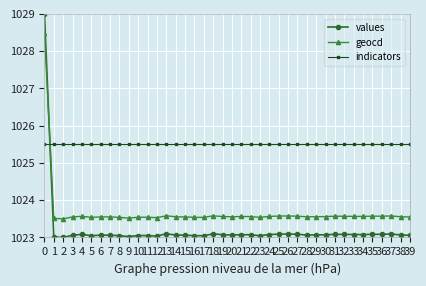

What is the value of the indicators point at the 20th from the left?

1025.5